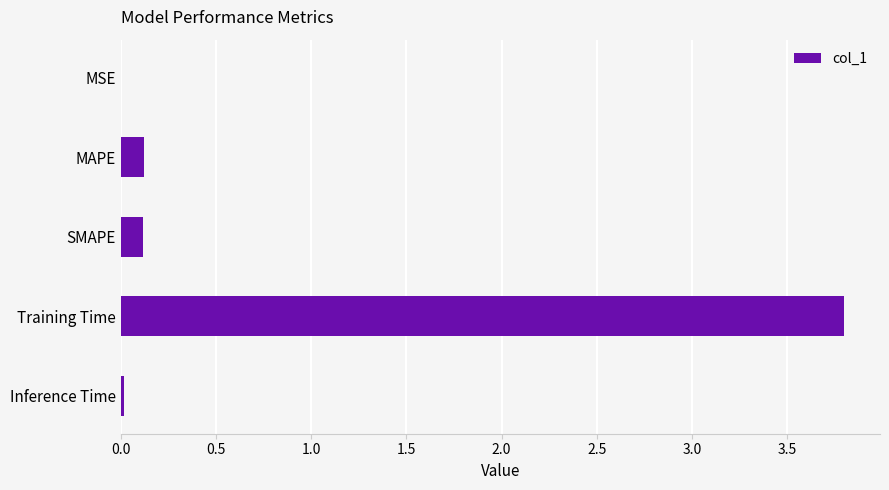

What is the sum of all values?

4.1